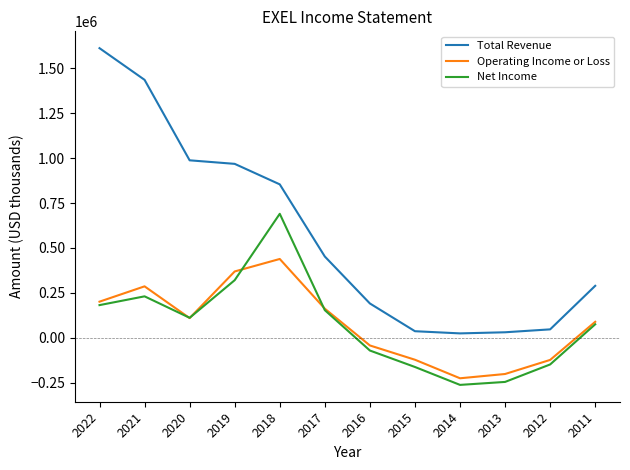

Where is Total Revenue nearest to the value 818100?

2018